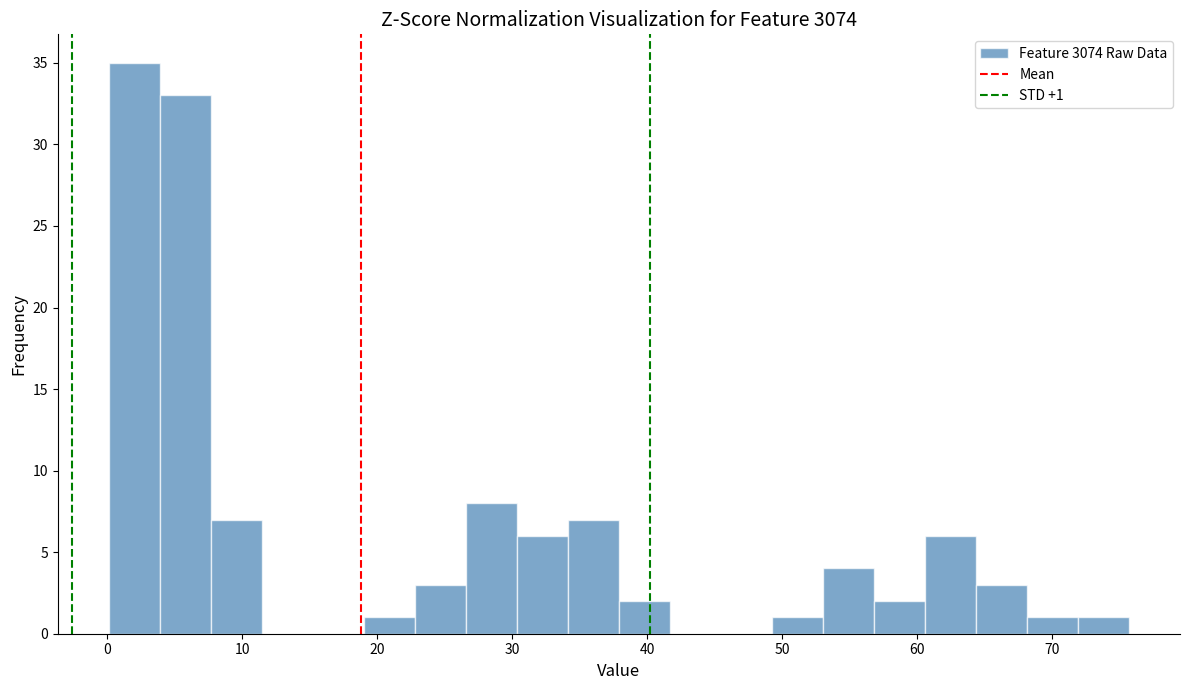

Around what value on the x-axis is the tallest bar? Give the approximate position of its centre, as read against the axis.

2